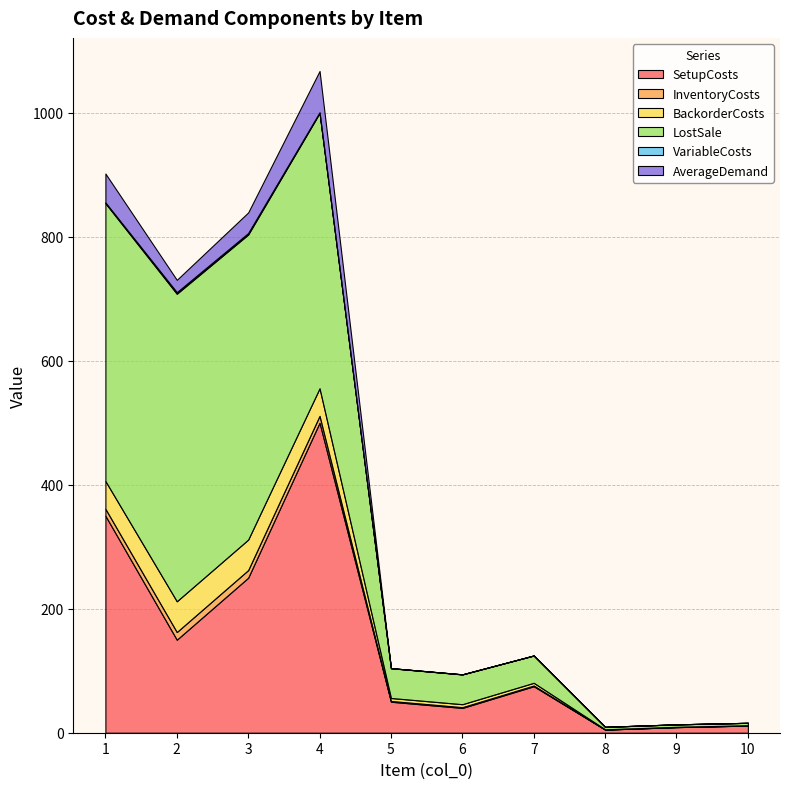

Reading left to right, list all the values displayed in this chart.

SetupCosts: 1=350.0	2=150.0	3=250.0	4=500.0	5=50.0	6=40.0	7=75.0	8=5.0	9=9.0	10=11.5
InventoryCosts: 1=11.2	2=12.4	3=12.3	4=11.1	5=1.2	6=1.2	7=1.1	8=0.1	9=0.1	10=0.1
BackorderCosts: 1=44.8	2=49.6	3=49.2	4=44.4	5=4.8	6=4.8	7=4.4	8=0.4	9=0.4	10=0.4
LostSale: 1=448.0	2=496.0	3=492.0	4=444.0	5=48.0	6=48.0	7=44.0	8=4.0	9=4.0	10=4.0
VariableCosts: 1=1.2	2=2.4	3=2.3	4=1.1	5=0.2	6=0.2	7=0.1	8=0.0	9=0.0	10=0.0
AverageDemand: 1=46.7	2=20.0	3=33.3	4=66.7	5=0.0	6=0.0	7=0.0	8=0.0	9=0.0	10=0.0